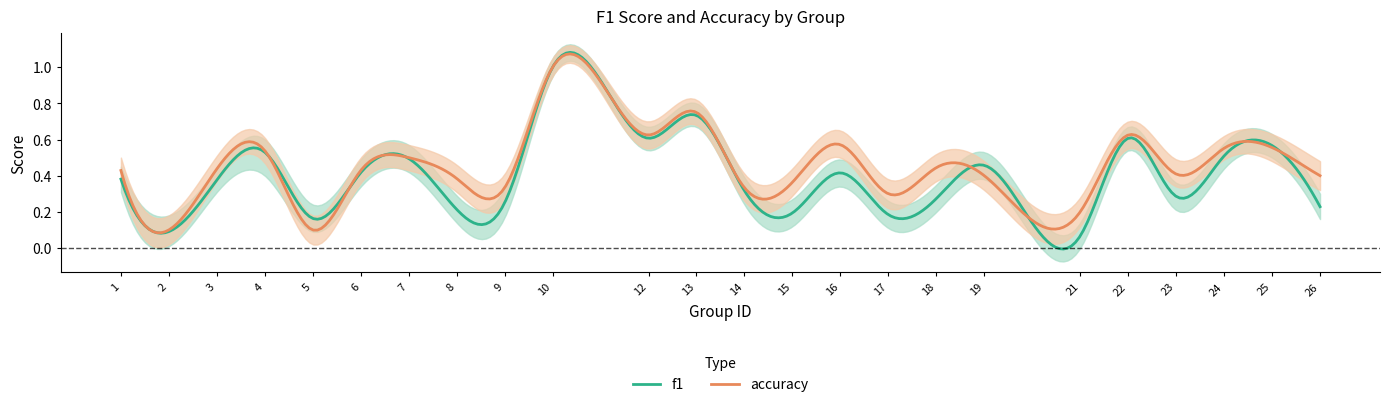

Between 15 and 23, which is larger?

23